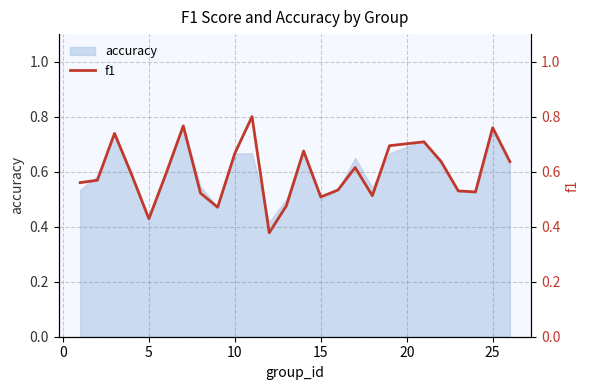

What is the minimum value shown in the chart?

0.4